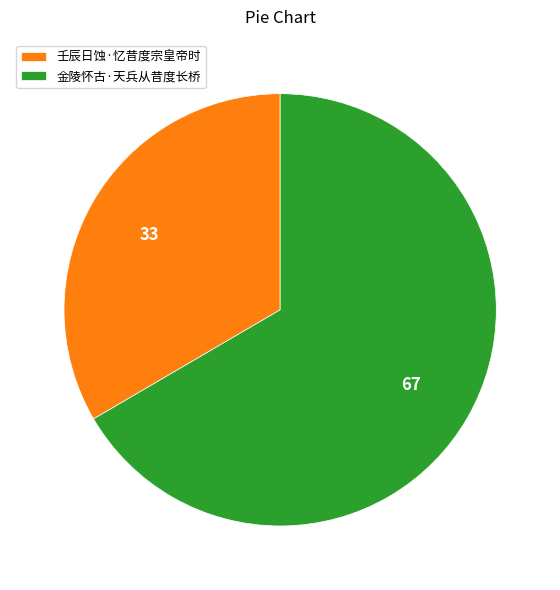

Which category has the biggest portion of the pie?

金陵怀古·天兵从昔度长桥